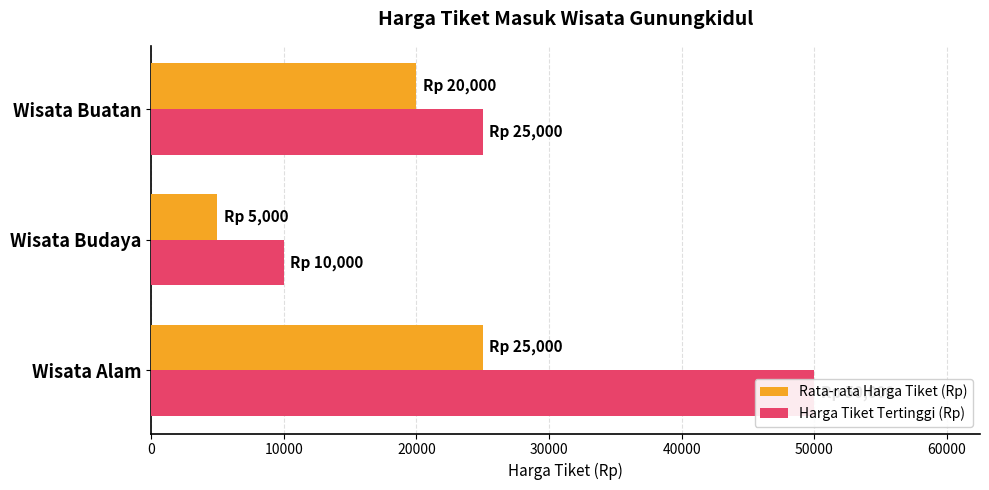

The Rata-rata Harga Tiket (Rp) series shows 25000 at Wisata Alam. True or false?

True